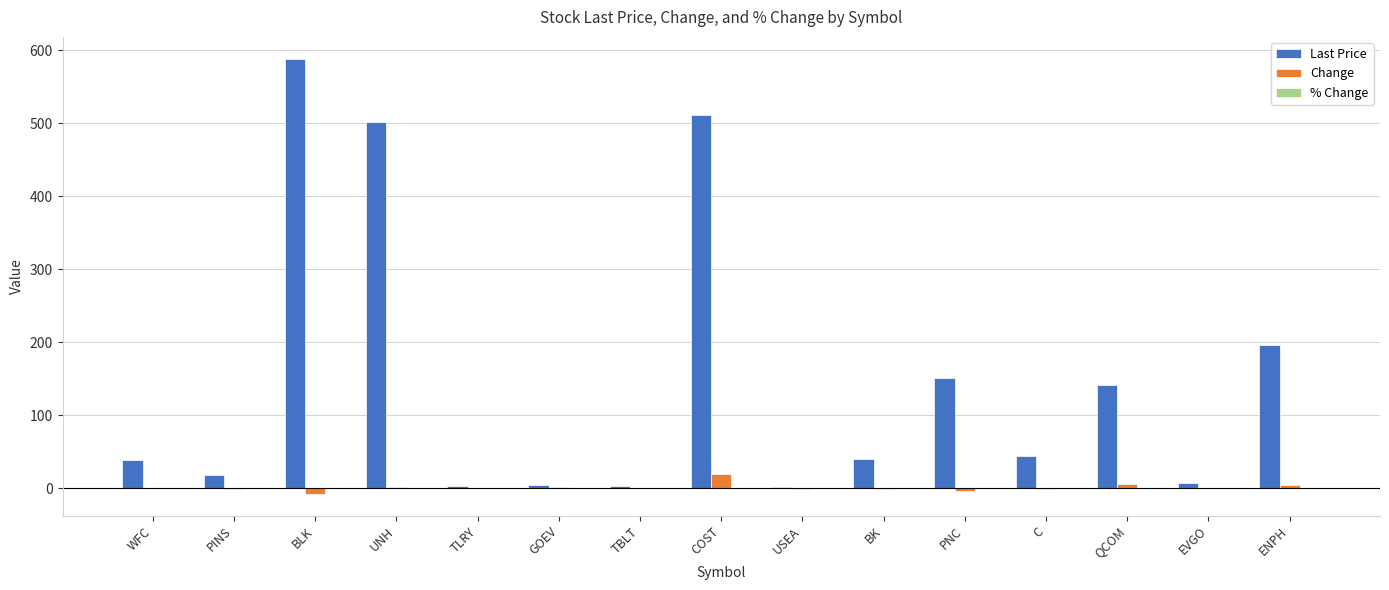

Which series has the widest spread of values?

Last Price